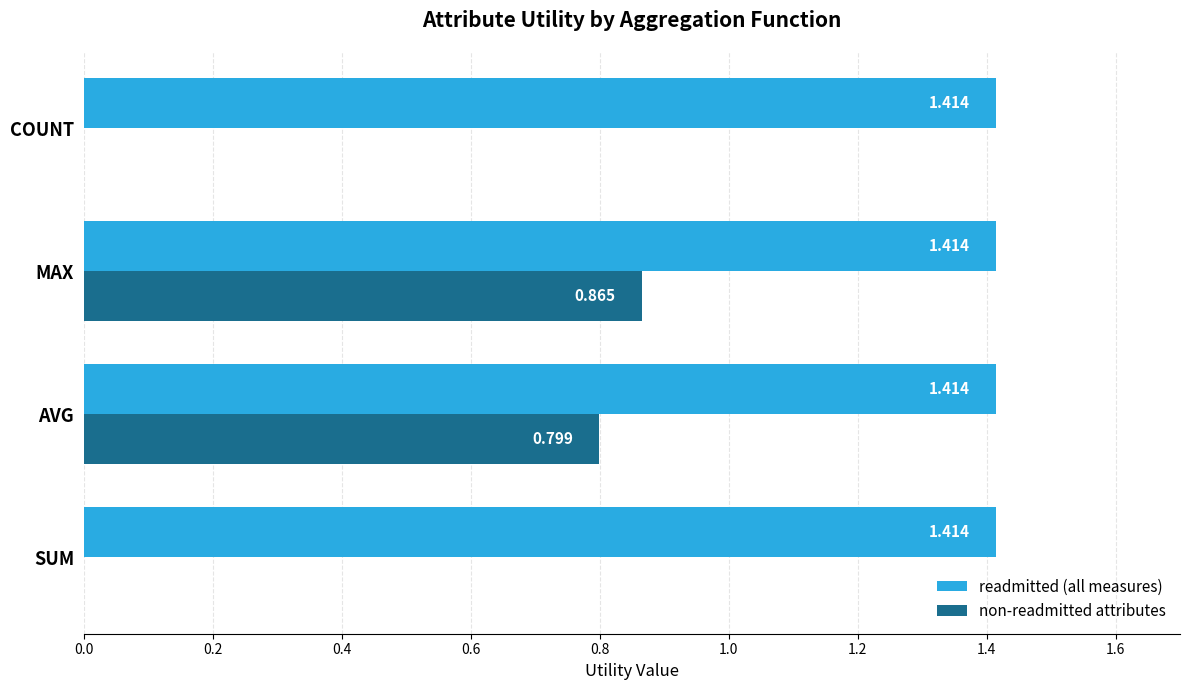

Which series has the largest total across all categories?

readmitted (all measures)